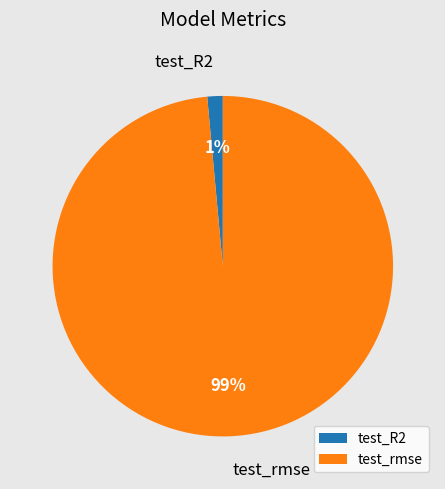

To the nearest percent, what portion does test_rmse represent?

99%